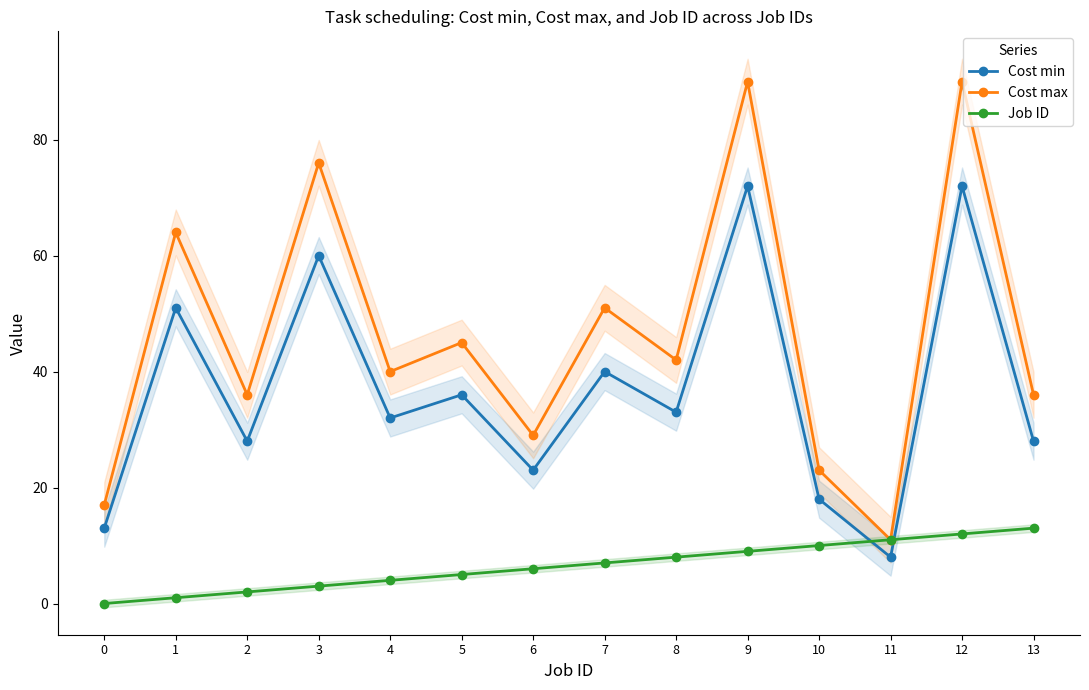

Between 12 and 13, which series saw the biggest shift?

Cost max